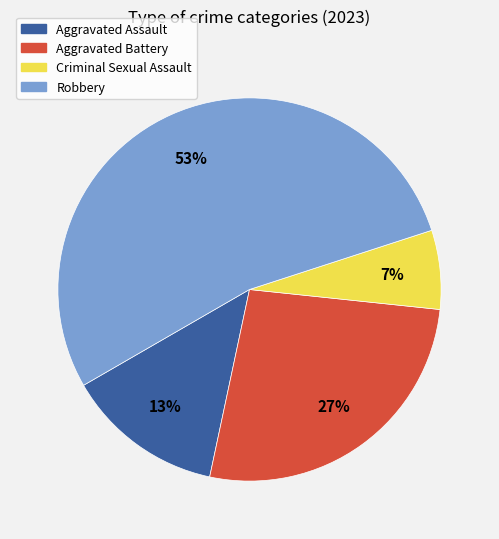

To the nearest percent, what is the average slice percentage?

25%